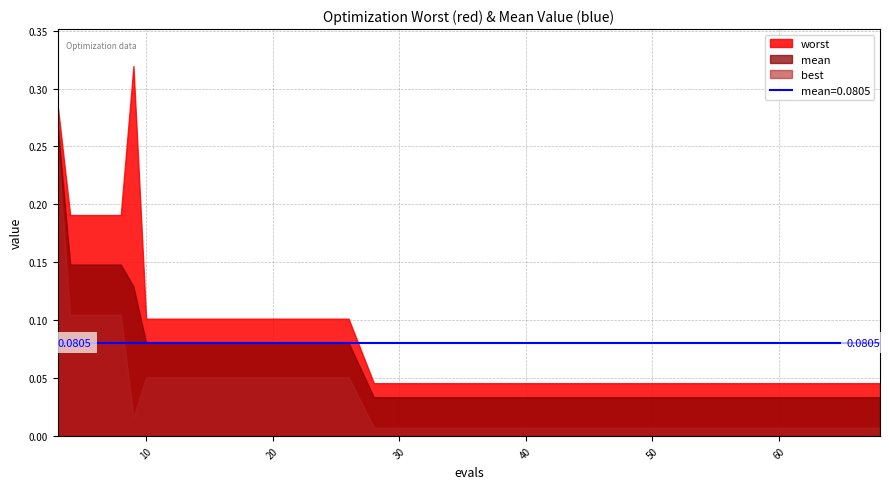

List the labels in order of mean value, smallest first.

28, 32, 36, 40, 44, 48, 52, 56, 60, 64, 68, 10, 14, 18, 22, 26, 9, 4, 8, 3